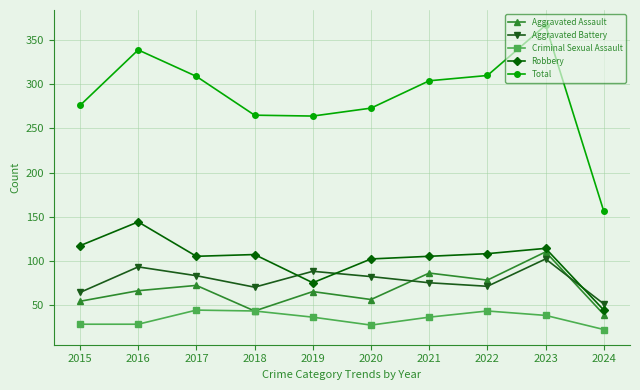

Is the value of Aggravated Battery at 2019 greater than the value of Robbery at 2017?

No